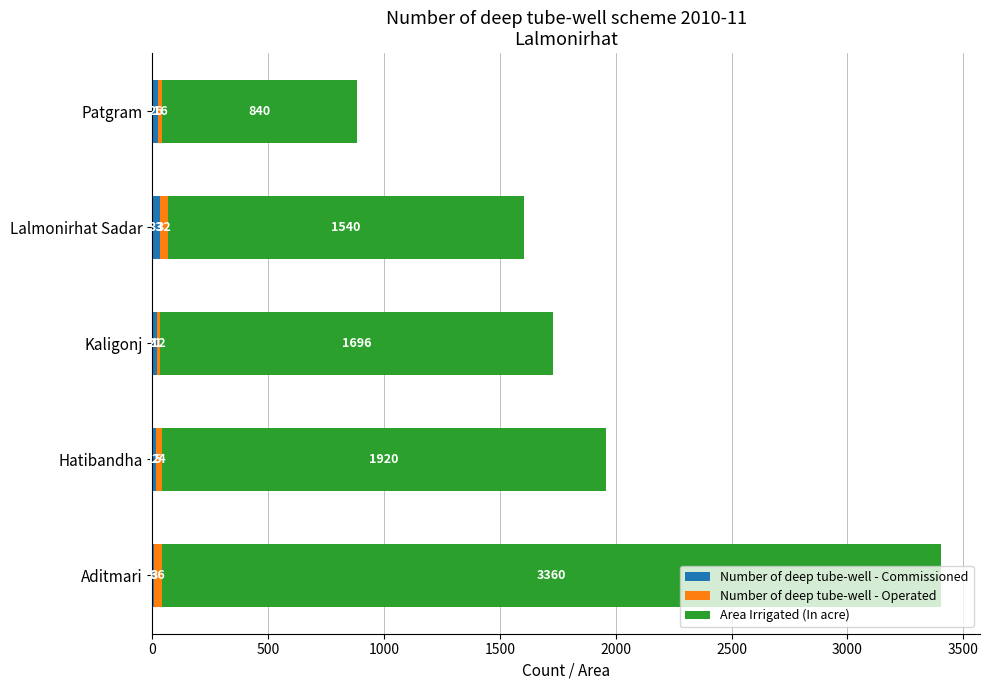

At which category is the sum across all series the highest?

Aditmari